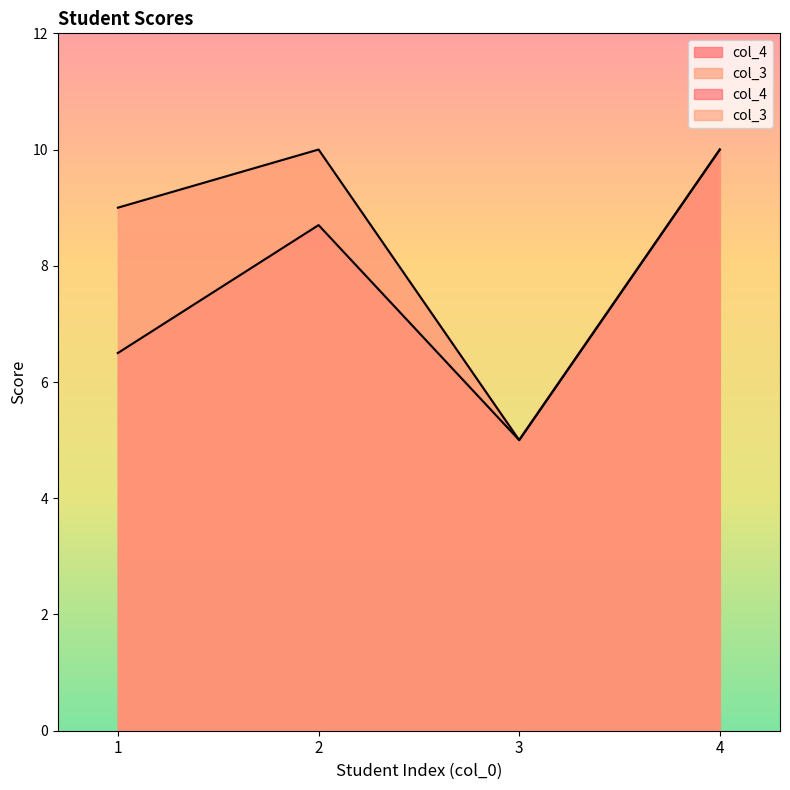

Does the chart have visible grid lines?

No